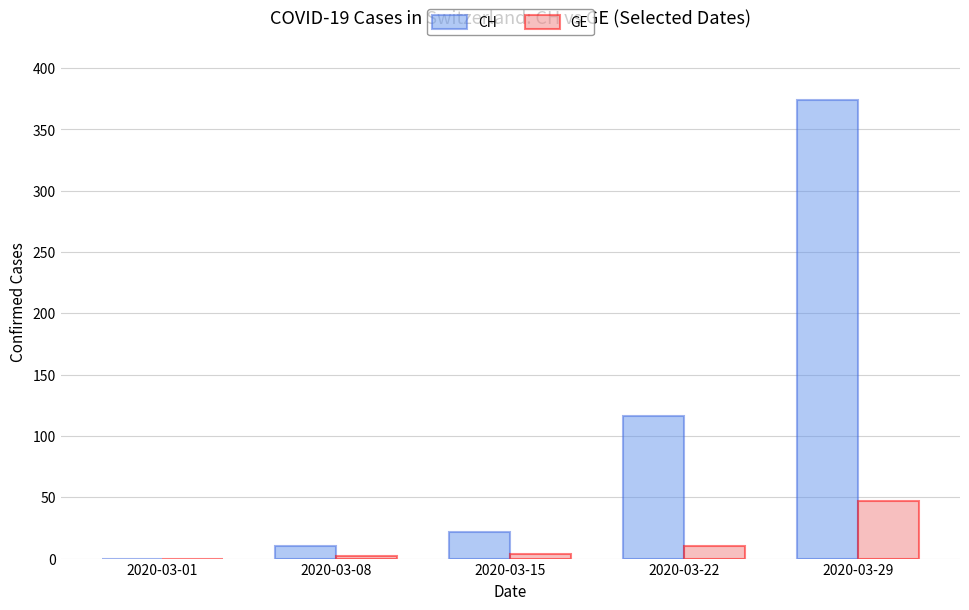

Reading left to right, list all the values displayed in this chart.

CH: 0	10	22	116	374
GE: 0	2	4	10	47